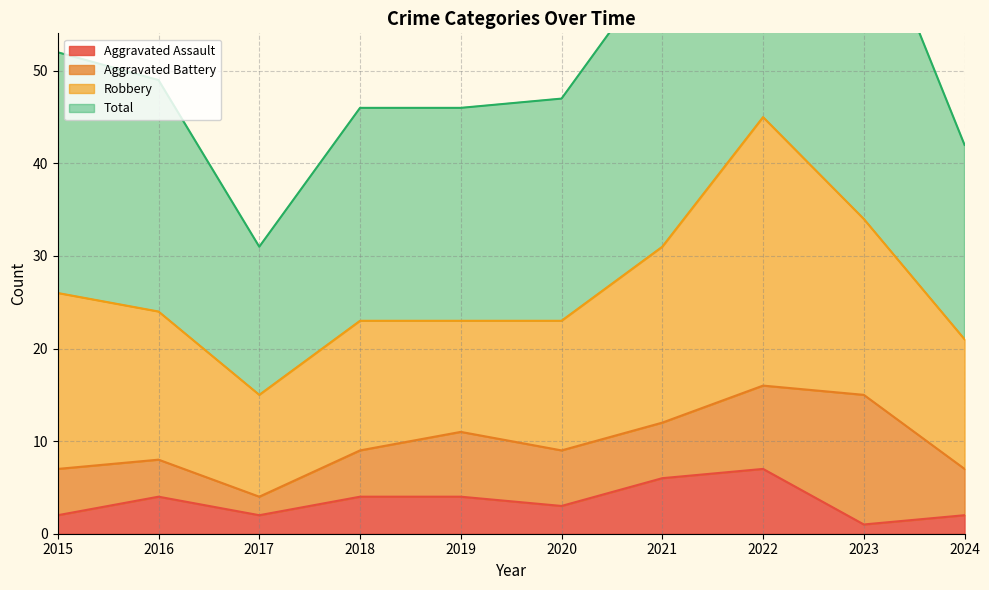

Which has a higher value, 2021 or 2019?

2021